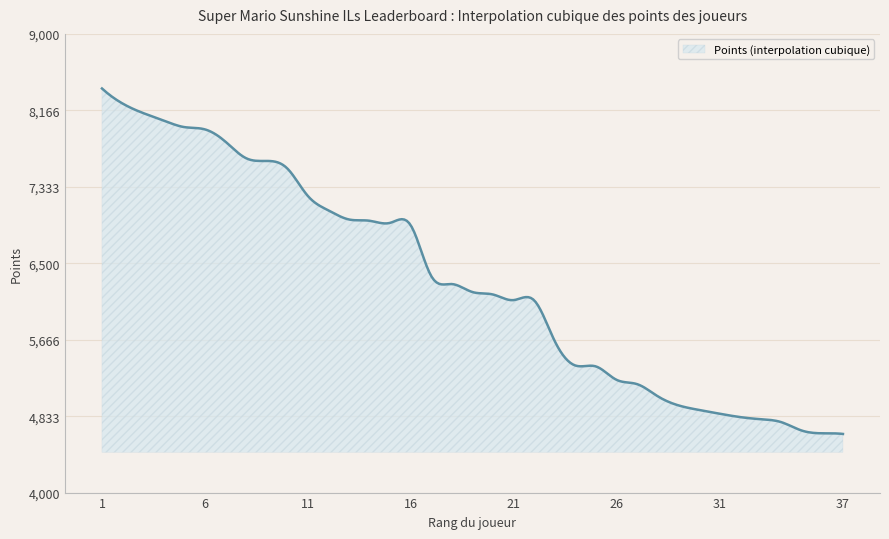

What is the greatest value displayed?

8405.0